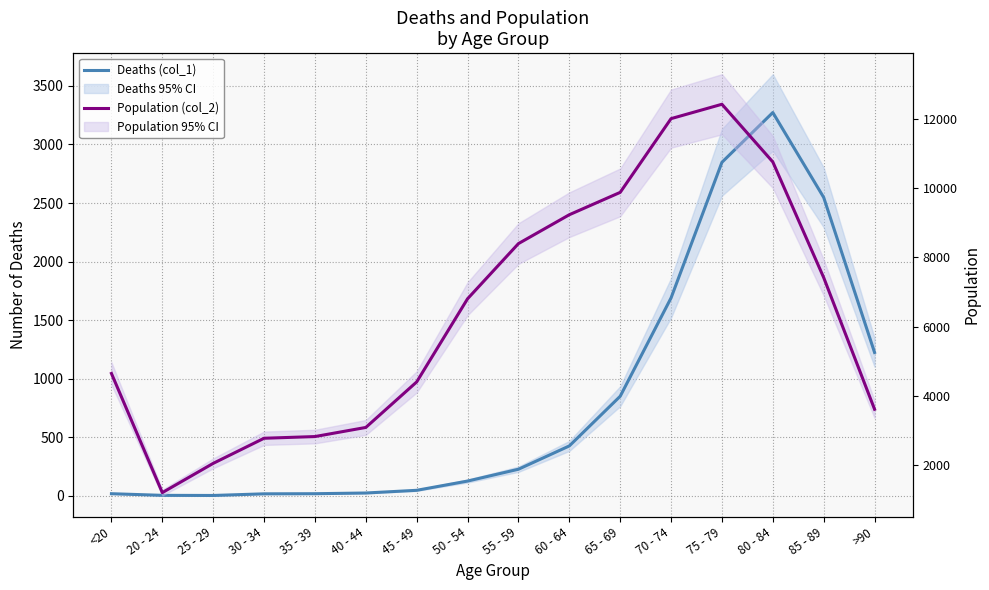

What is the average value of the Population (col_2) series?

6343